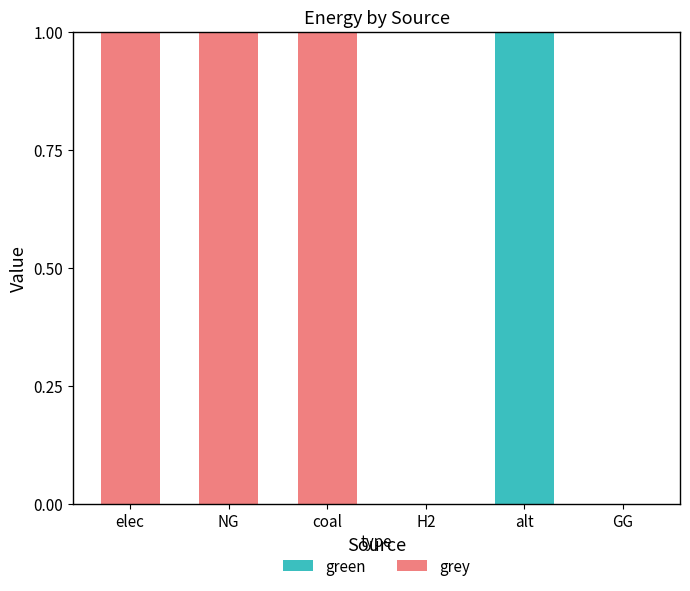

Is it true that green equals 1 at alt?

True